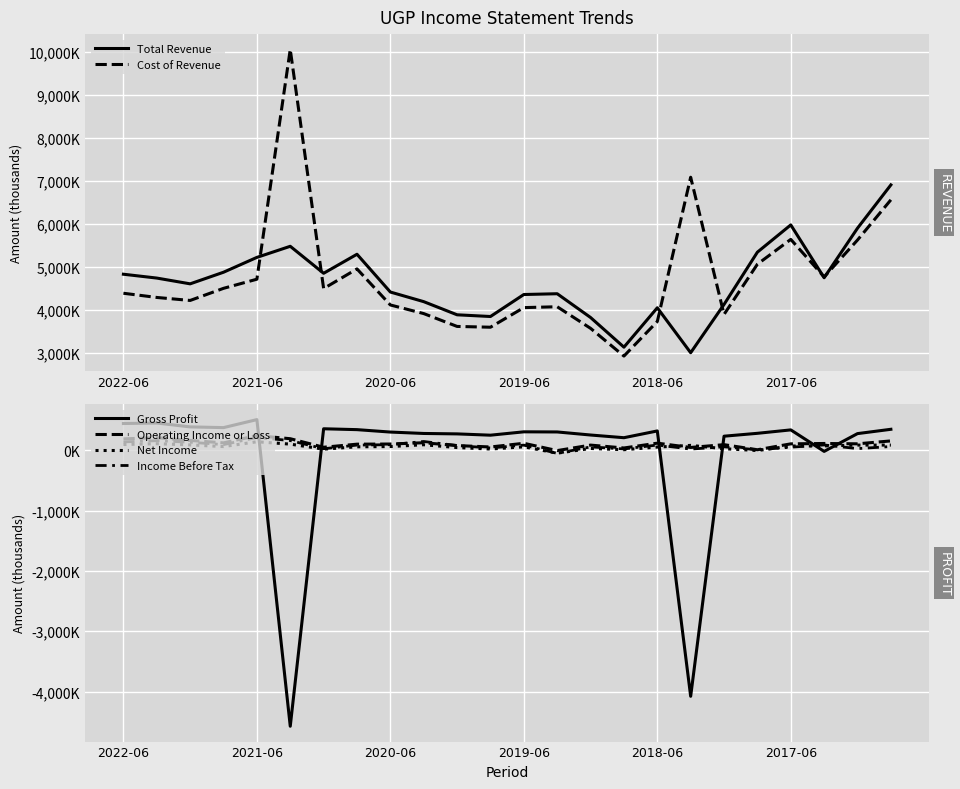

Is the value of Cost of Revenue at 2019-06 greater than the value of Income Before Tax at 6?

Yes